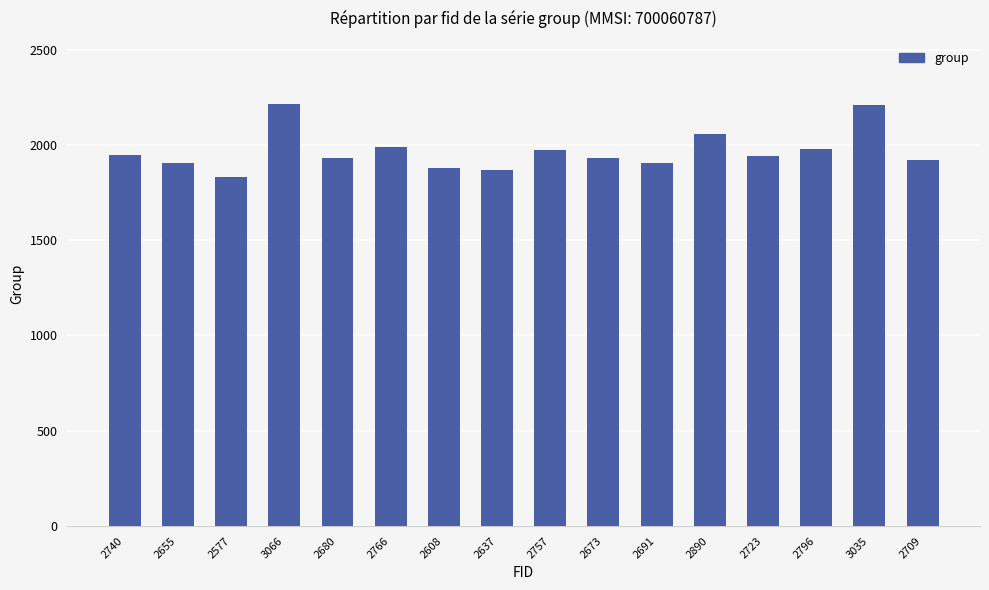

True or false: the data shows 2214 at 3066.

True